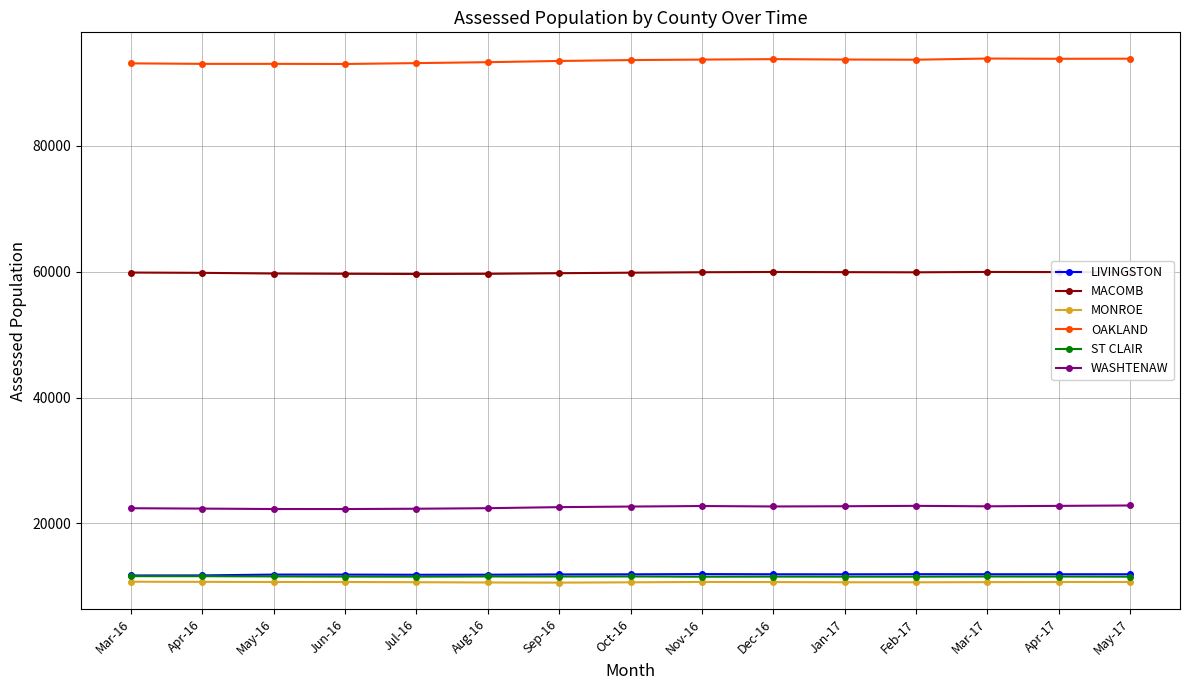

How many series are shown in this chart?

6